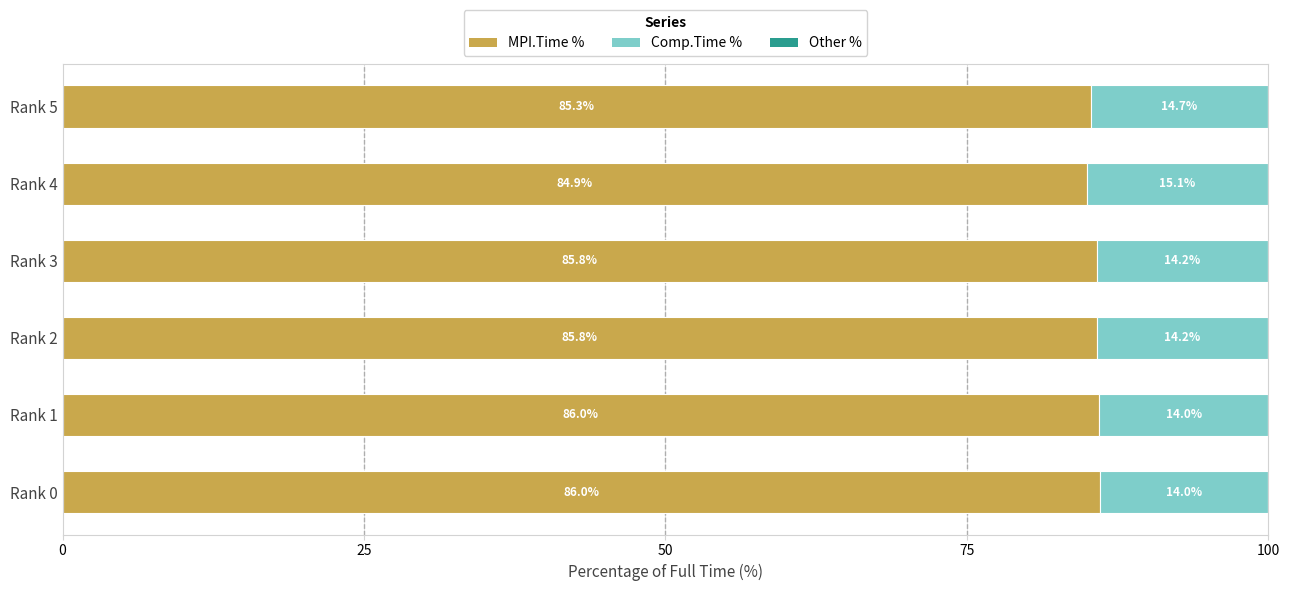

Is it true that MPI.Time % equals 39.7 at Rank 0?

False